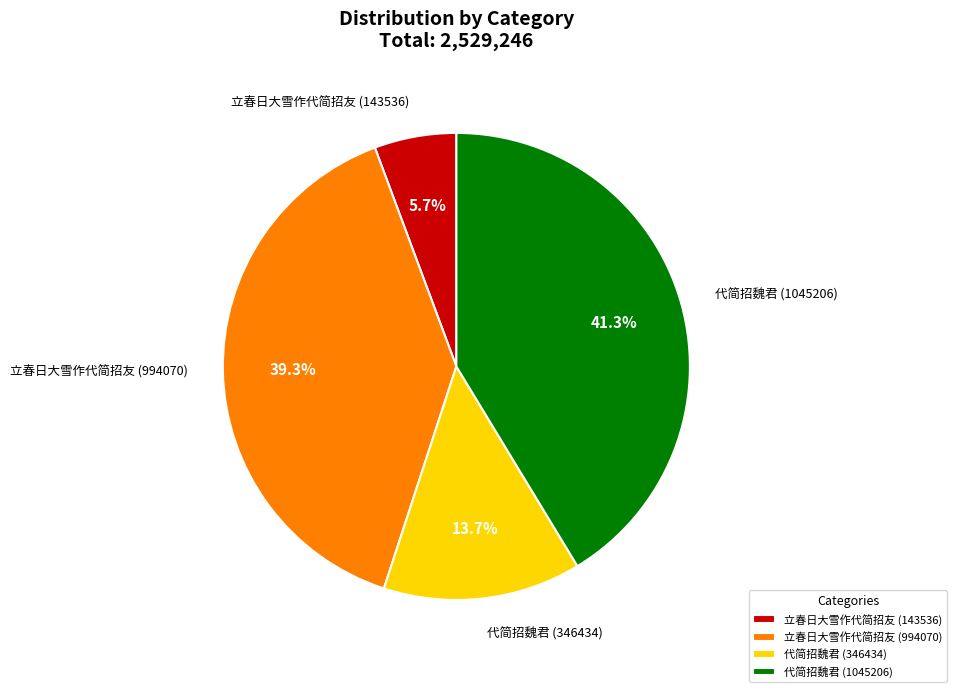

Count the number of slices in the pie.

4